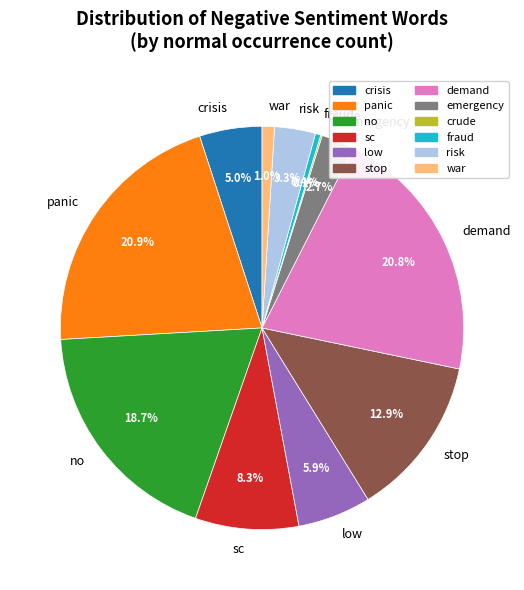

To the nearest percent, what is the difference between the panic and low slice percentages?

15%